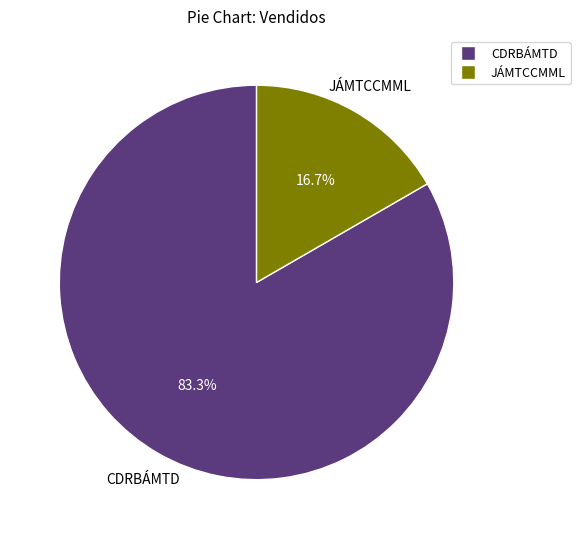

To the nearest percent, what is the combined percentage of JÁMTCCMML and CDRBÁMTD?

100%